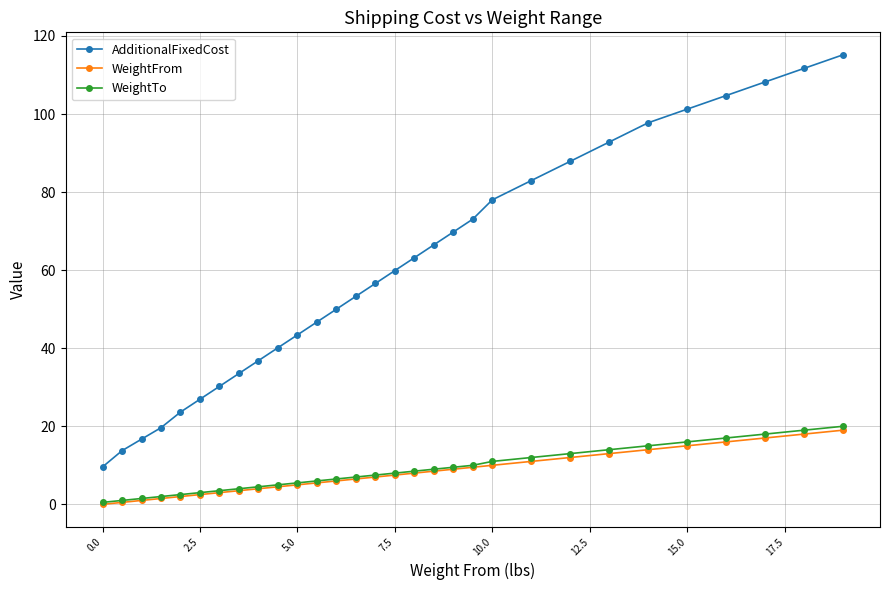

How many series are shown in this chart?

3